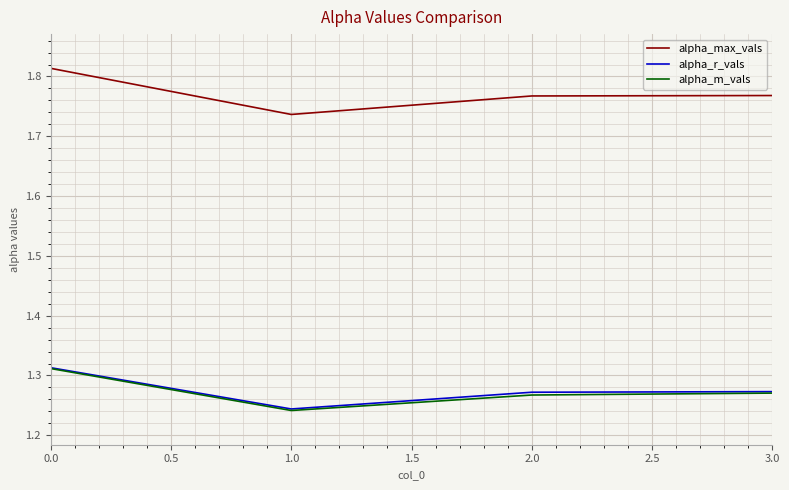

What position from the right is 1.0?

3